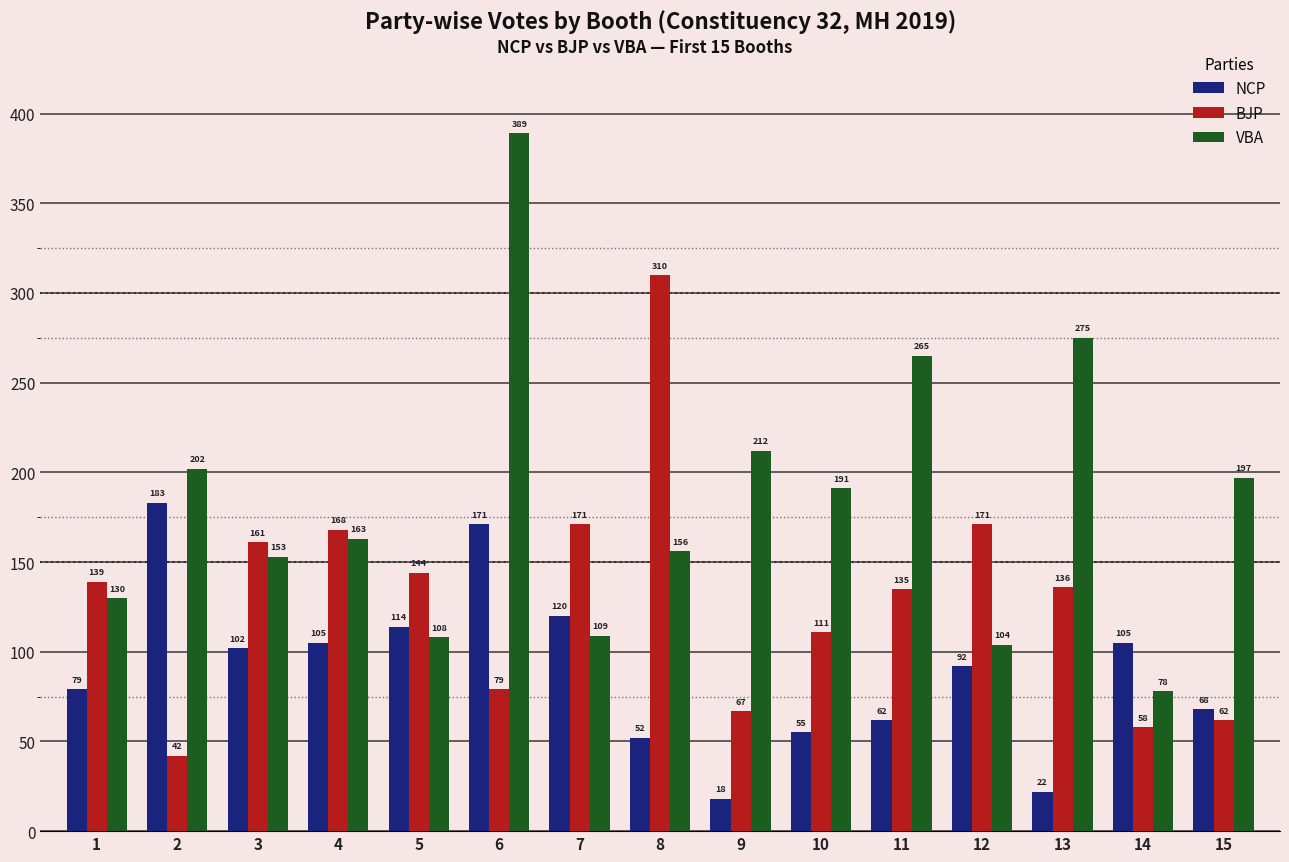

List the series in order of their peak value, lowest first.

NCP, BJP, VBA